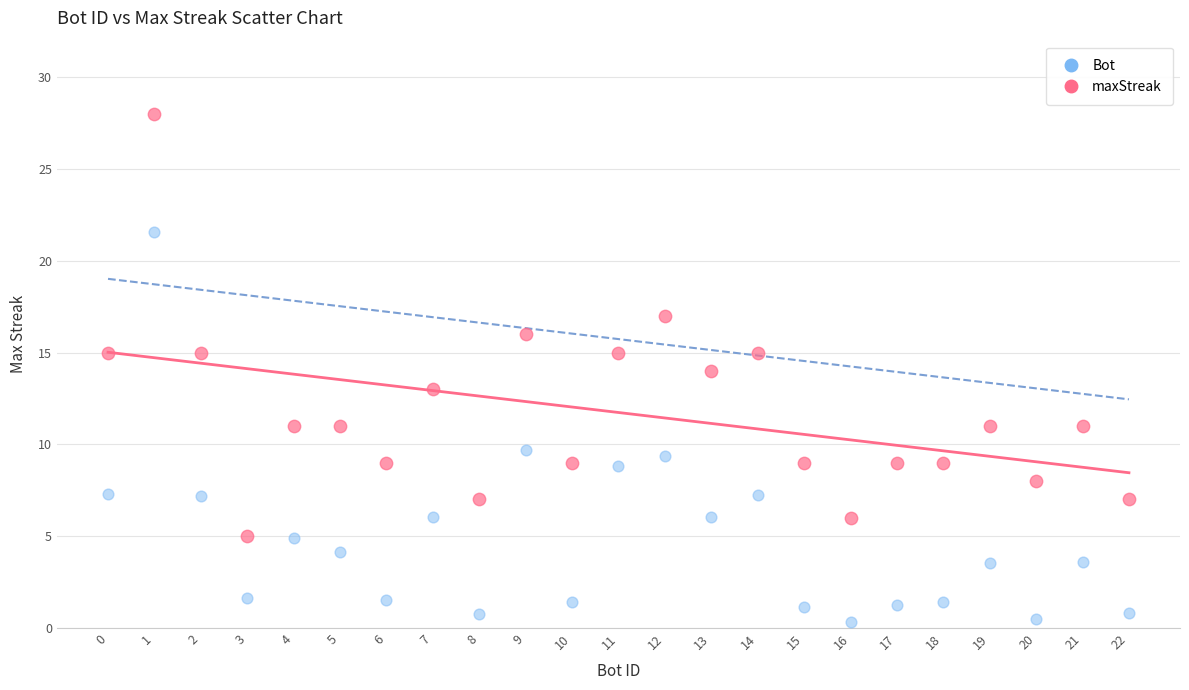

Which series contains the highest Y value?

maxStreak